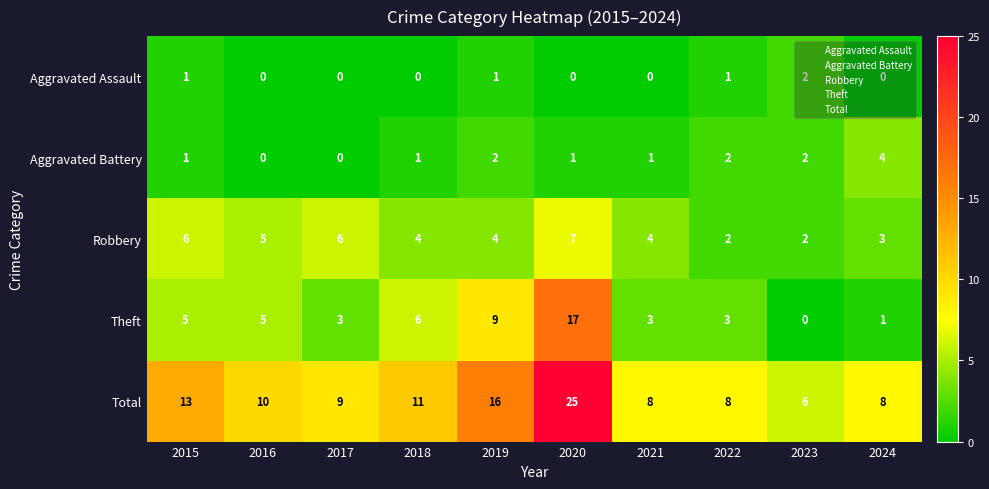

At which label is Theft closest to 8?

2019